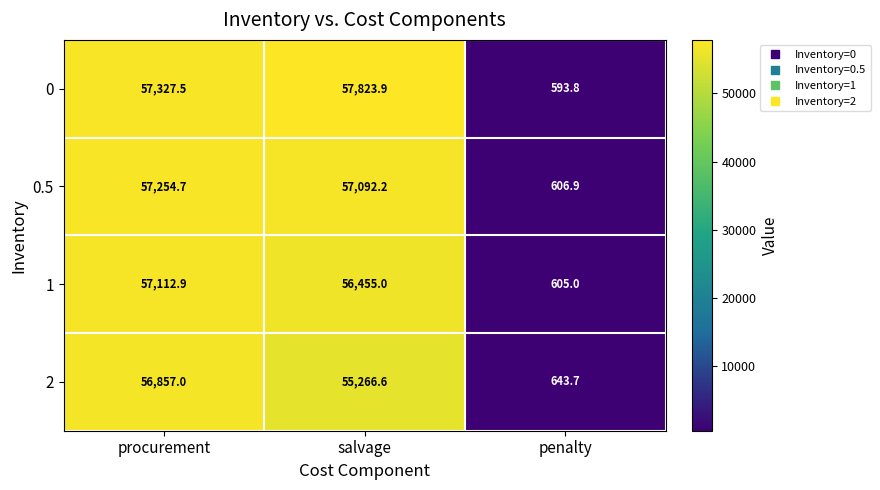

What is the average value of the 1 series?

38057.6